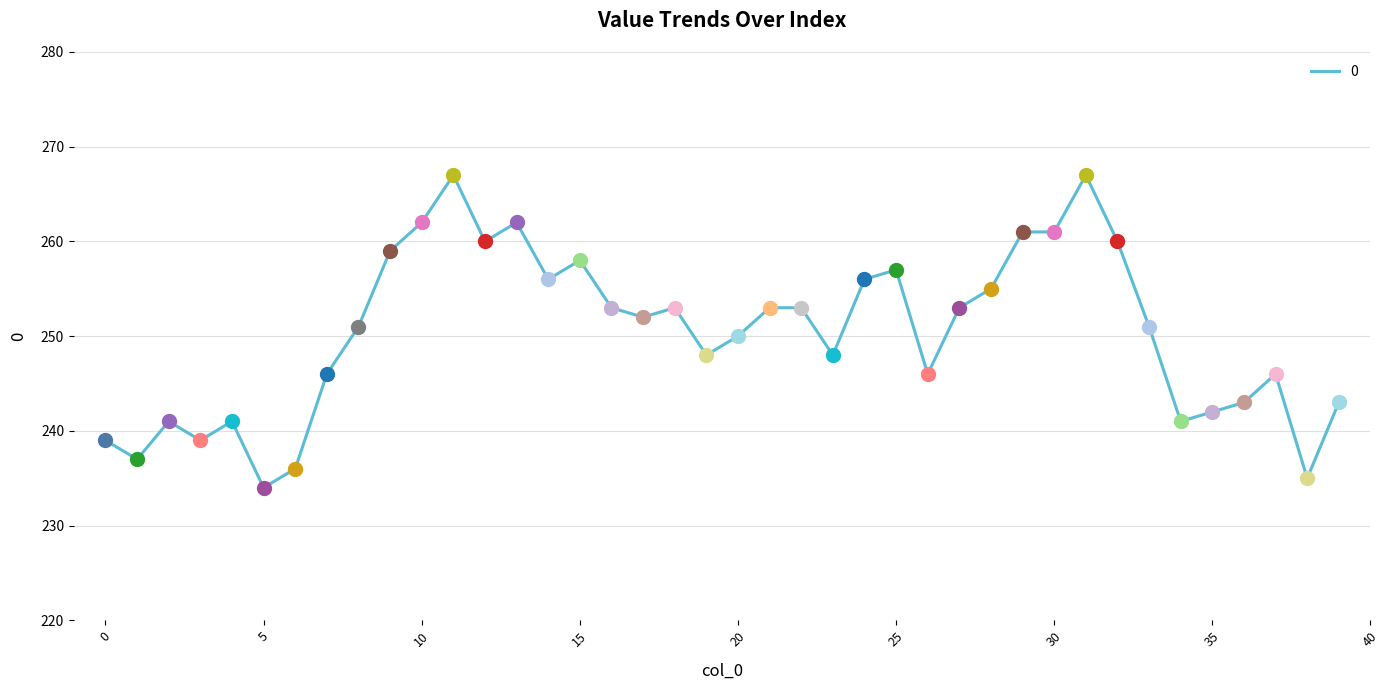

What is the smallest value displayed?

234